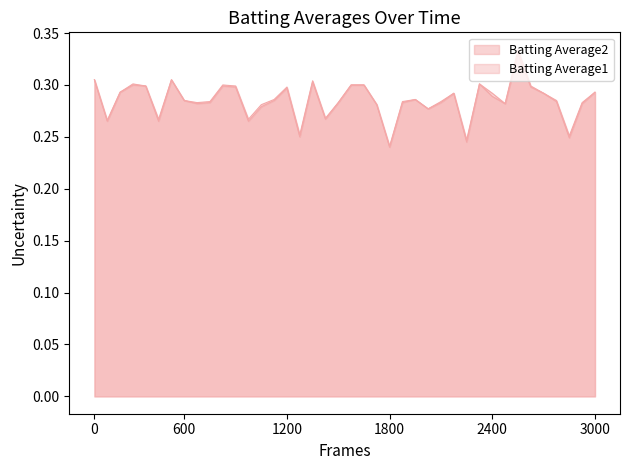

Does the chart display data point markers on the line(s)?

No